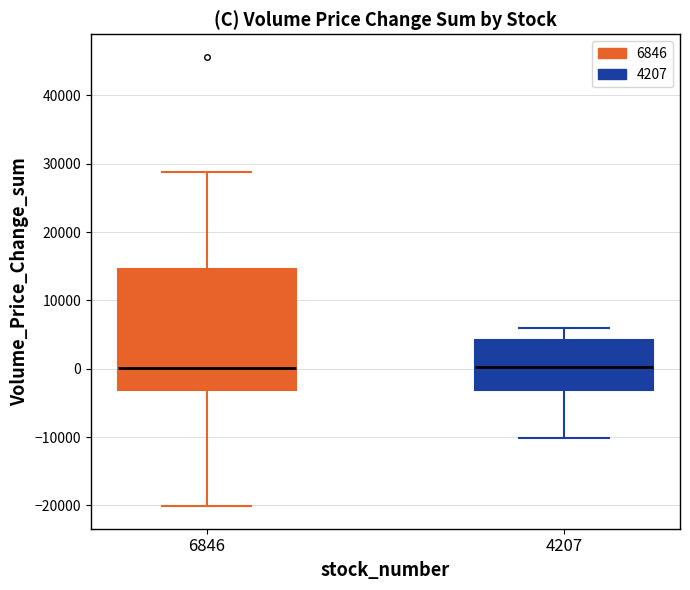

Comparing the boxes themselves (not the whiskers), which one is the tallest?

6846